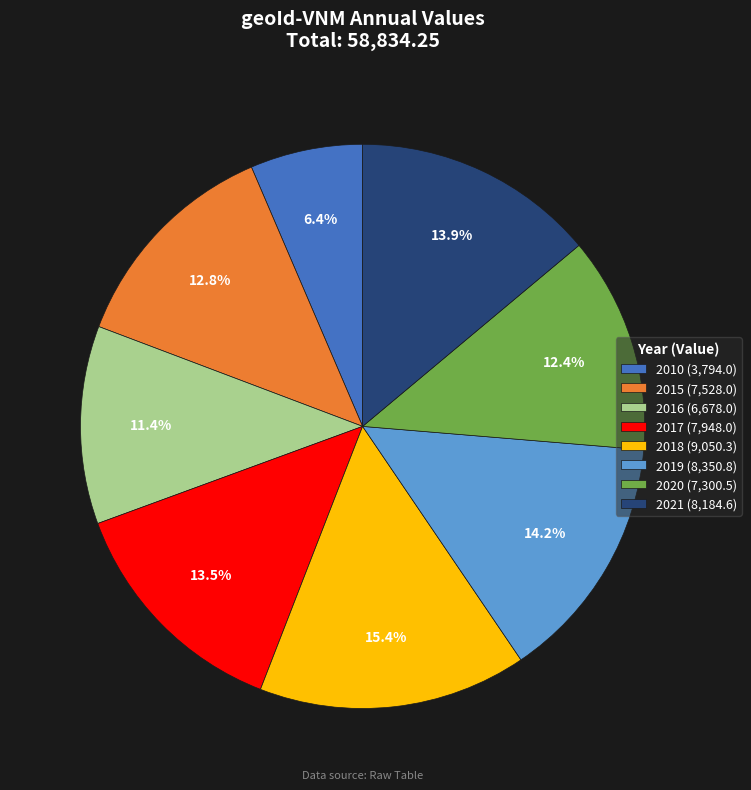

Which category has the biggest portion of the pie?

2018